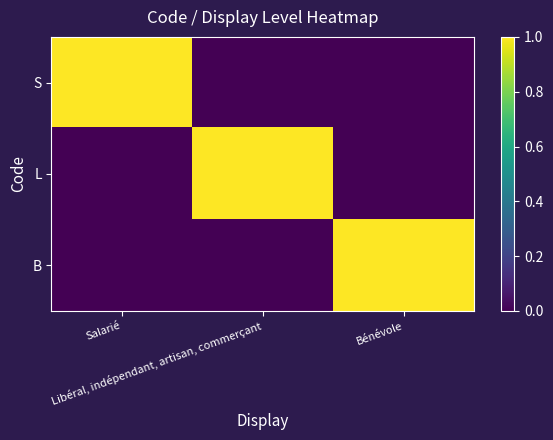

Count the number of data series in this chart.

3